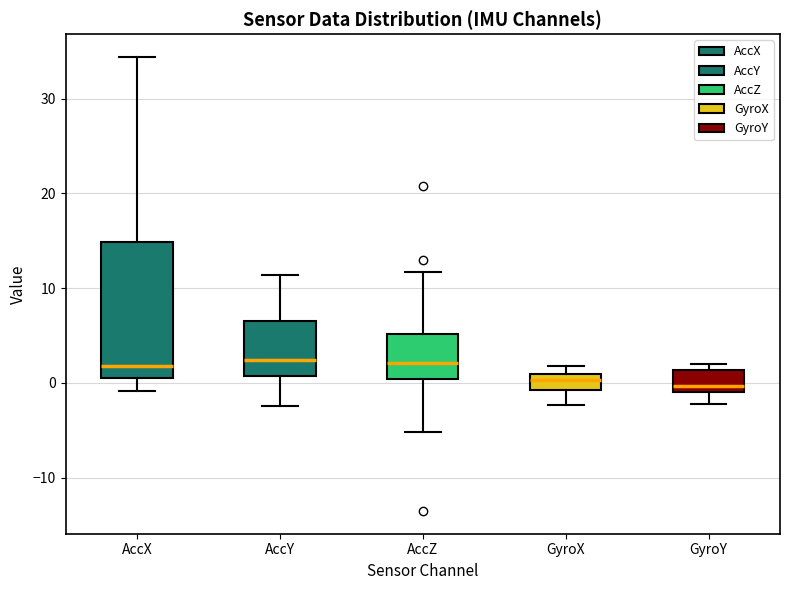

Where is the lower edge of the box for GyroY on the y-axis? The values are not printed on the chart, so give them approximately, as read against the axis.

-1